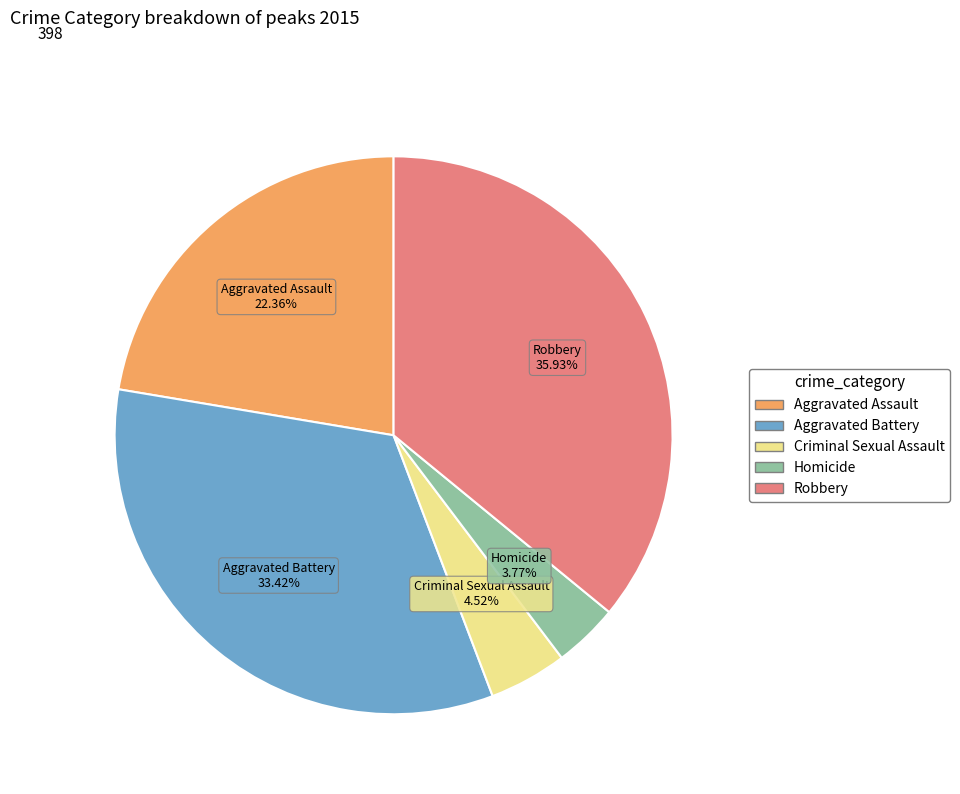

Which category has the smallest portion of the pie?

Homicide